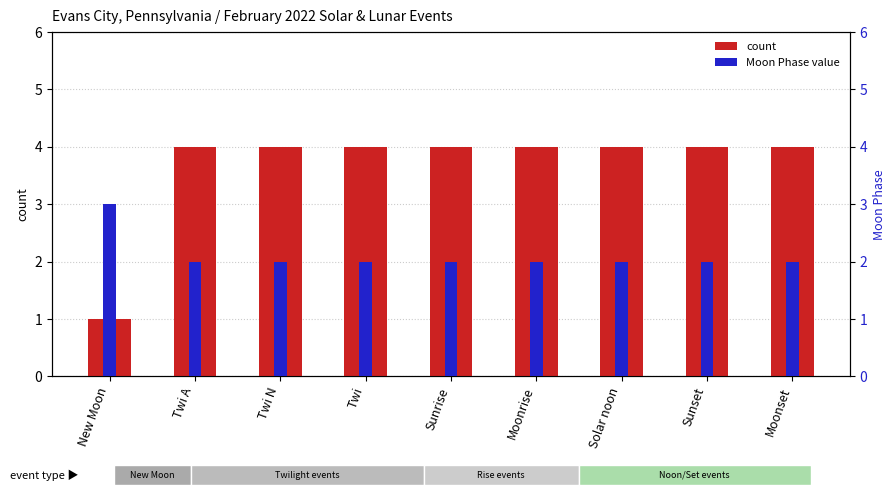

What are all the series names shown in the legend?

count, Moon Phase value